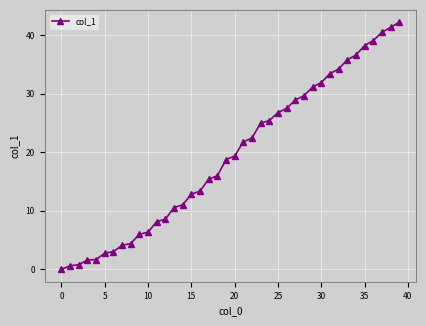

Does the chart have visible grid lines?

Yes